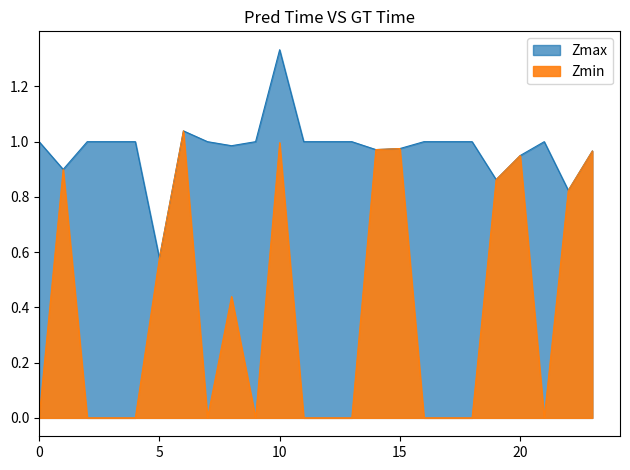

Is the value of Zmax at 23 greater than the value of Zmin at 13?

Yes